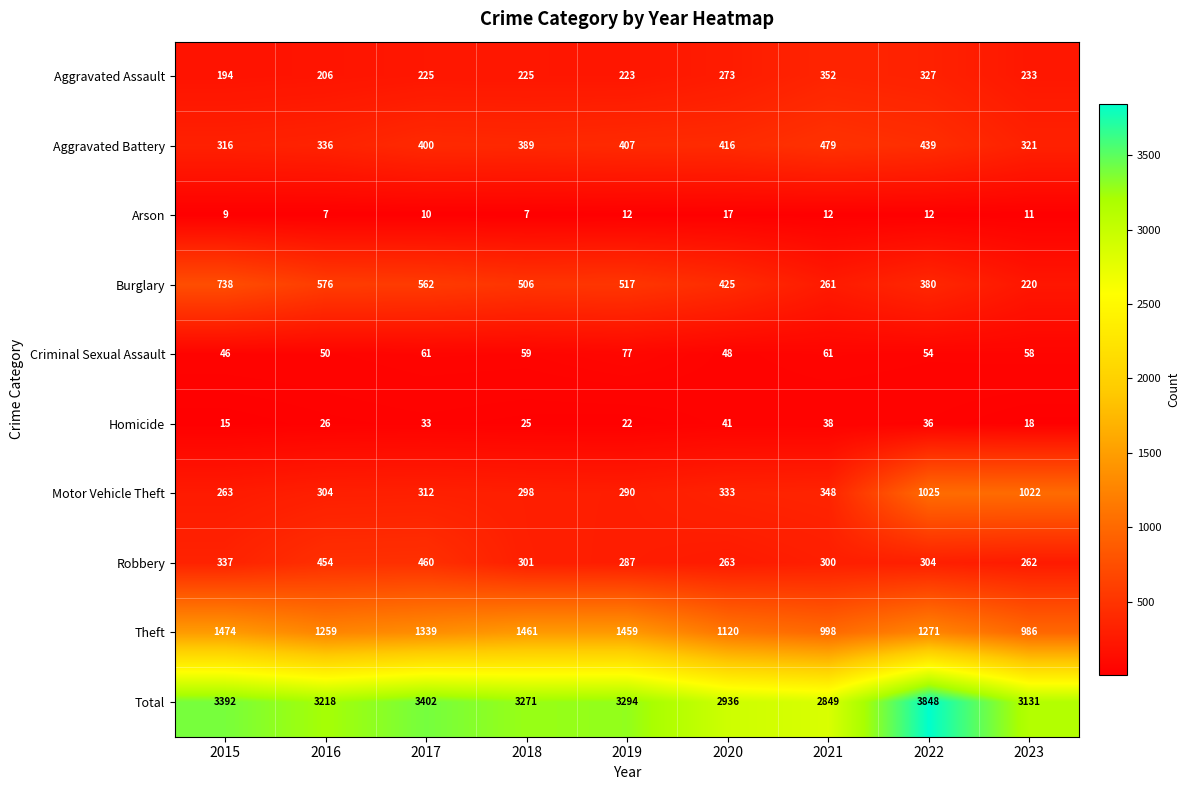

What is the difference between the Theft values at 2020 and 2017?

219